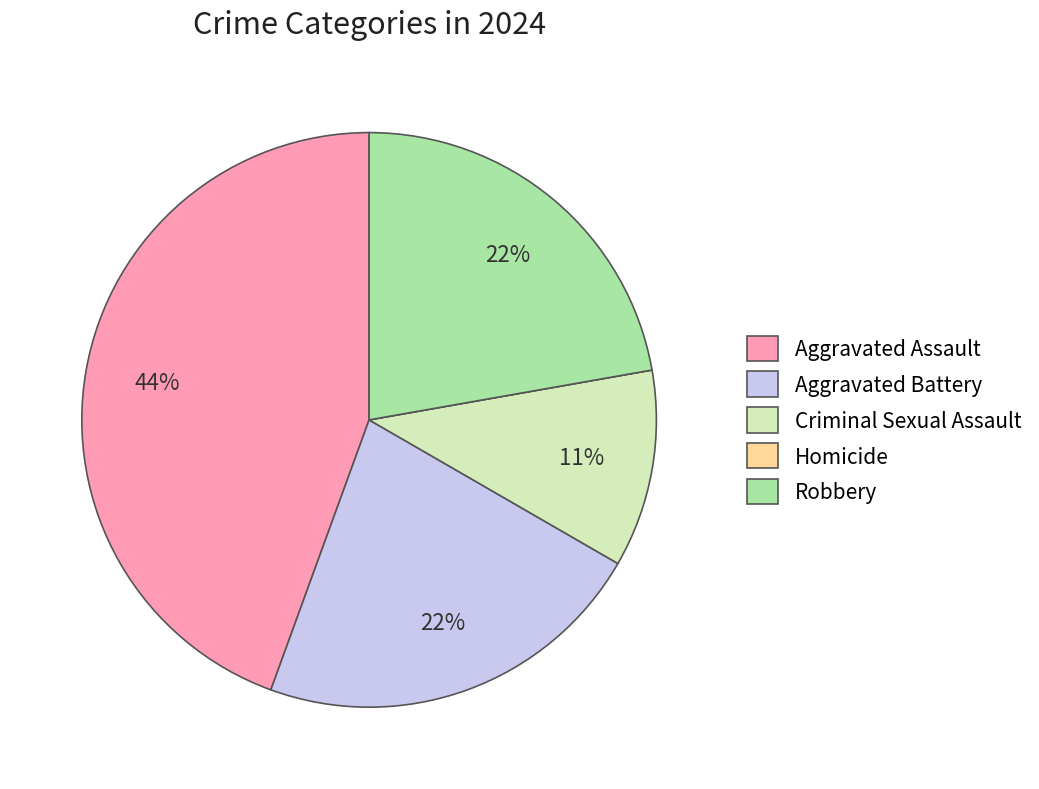

Combined, do Robbery and Criminal Sexual Assault account for over 50%?

No